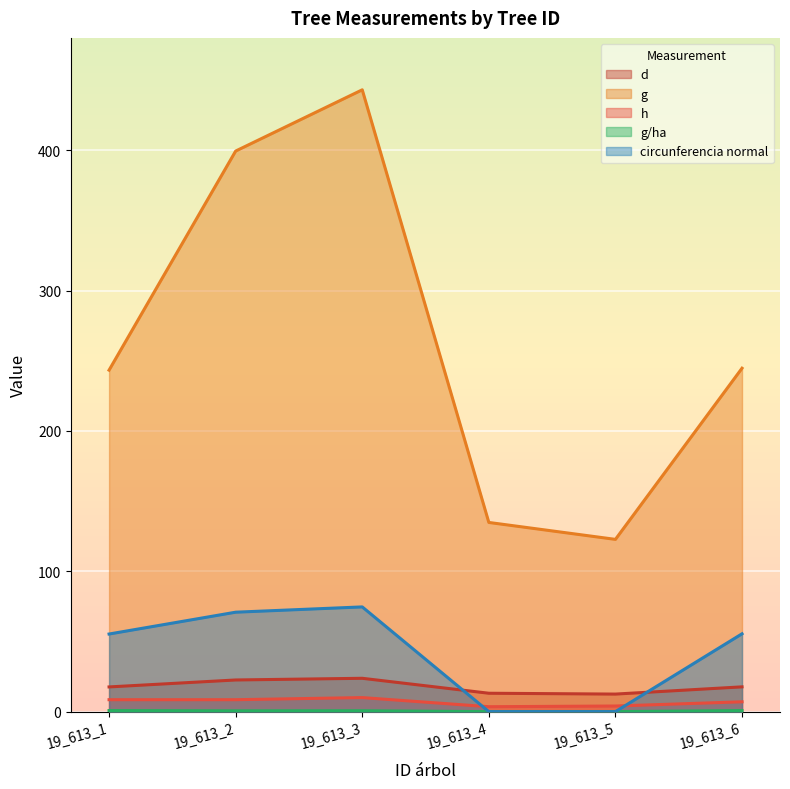

What is the sum of the g values at 19_613_6 and 19_613_4?

379.4